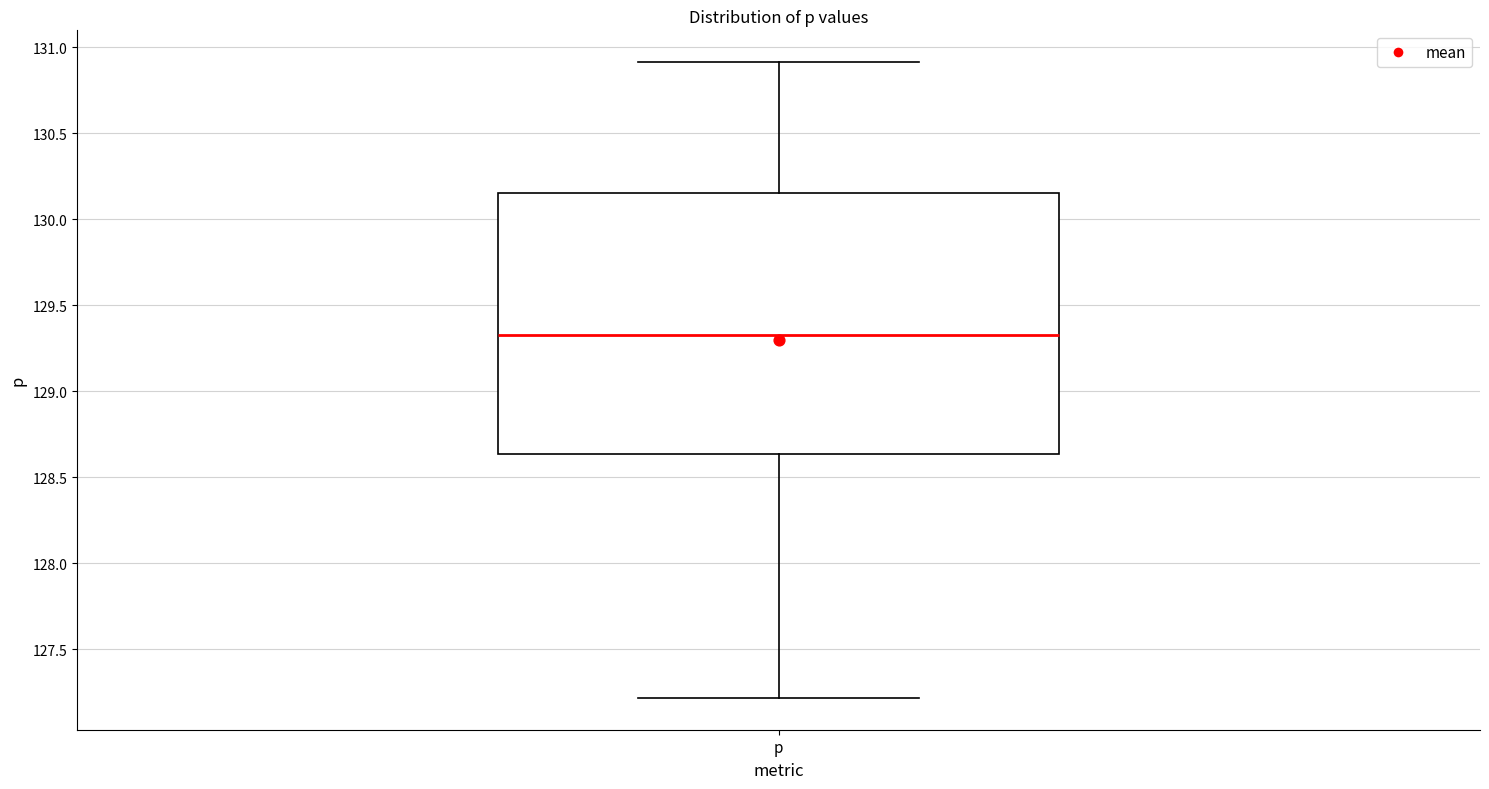

Where does the median line of the box for p sit on the y-axis? The values are not printed on the chart, so give them approximately, as read against the axis.

129.35